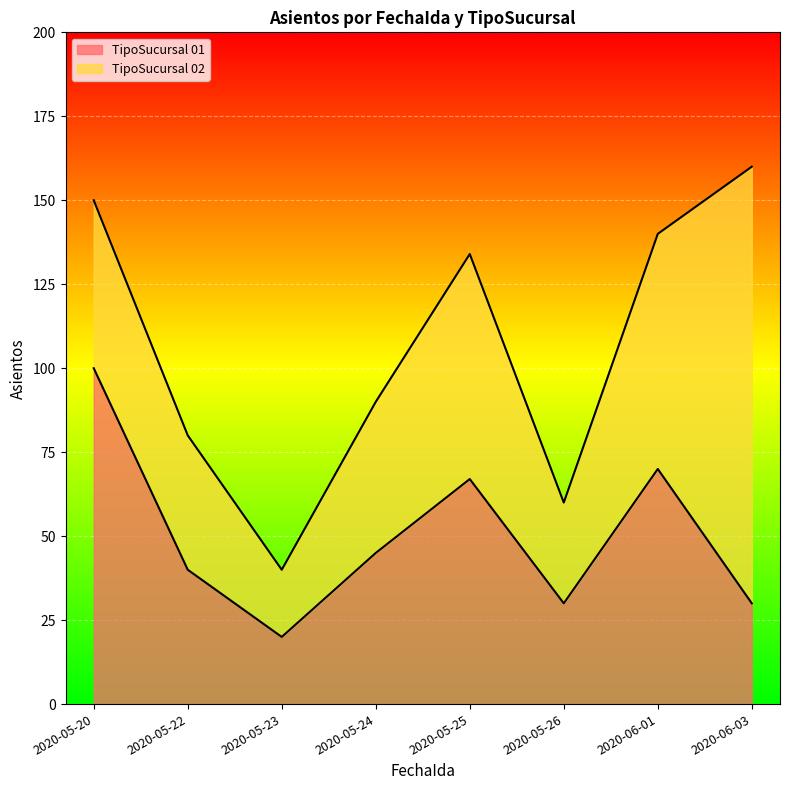

Where does the data first go above 45?

2020-05-20